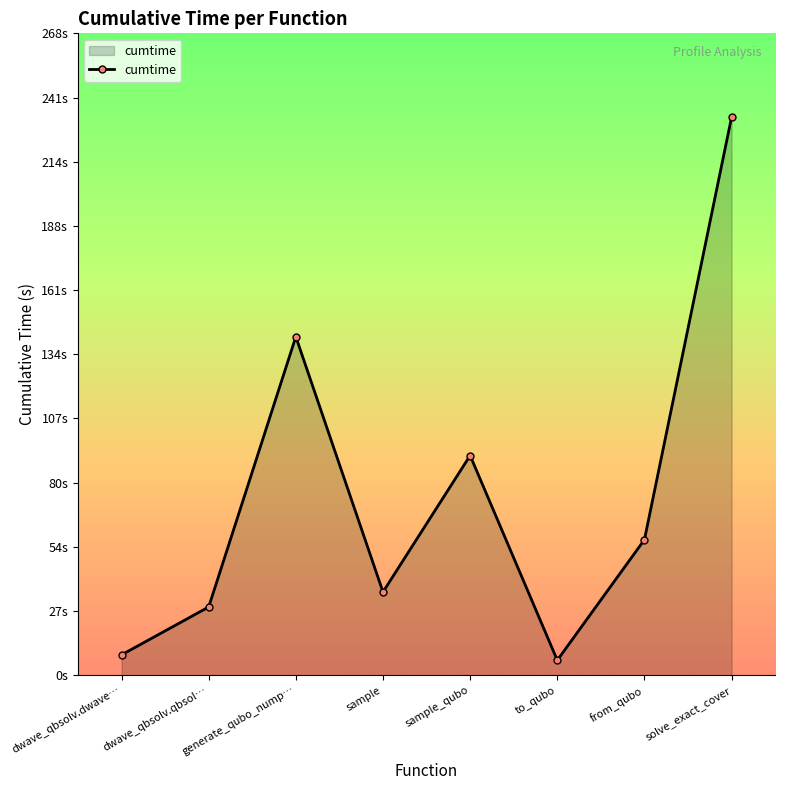

Reading right to left, list all the values displayed in this chart.

233.0	56.6	6.2	91.7	34.7	141.3	28.5	8.5